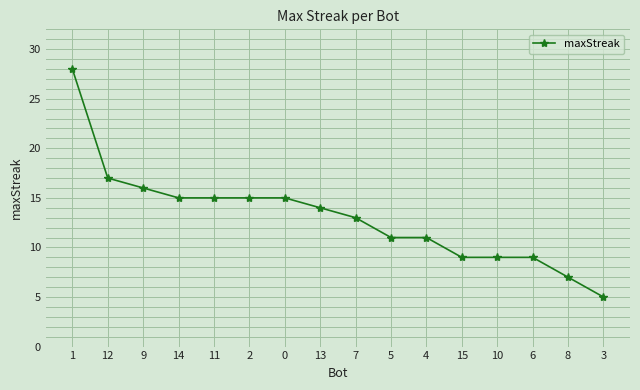

Between 10 and 3, which is larger?

10